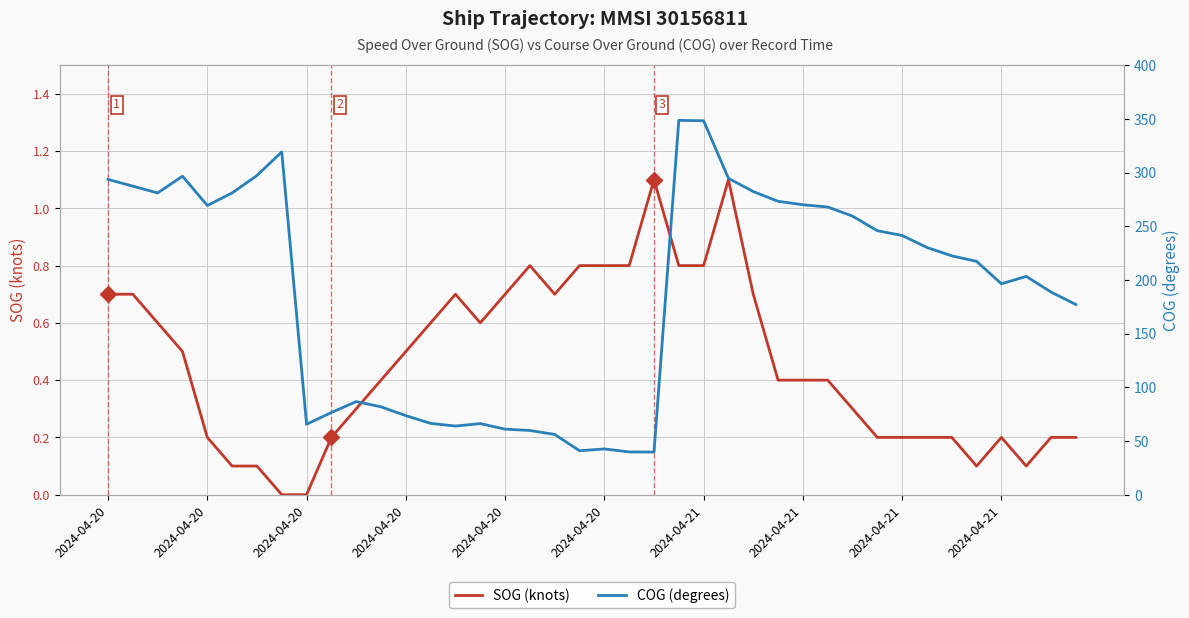

Between 32 and 33, which series saw the biggest shift?

COG (degrees)